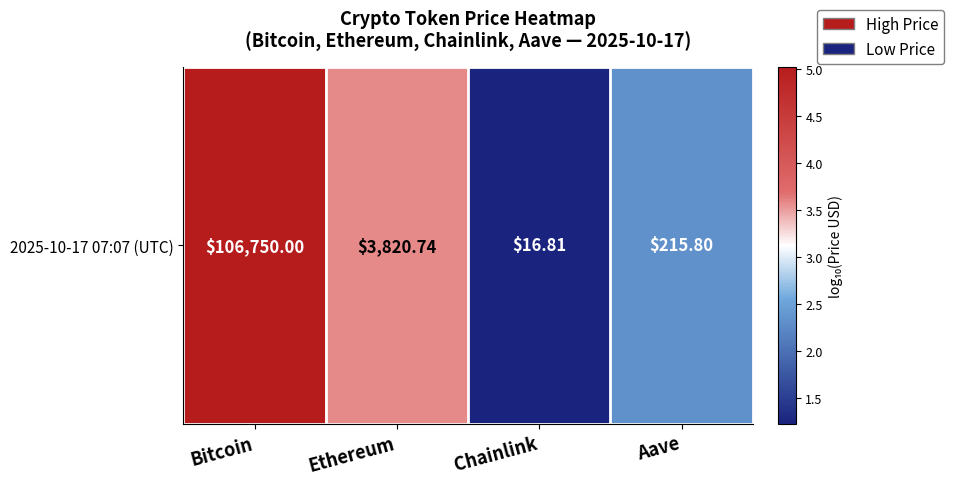

How many distinct data groups are displayed?

1